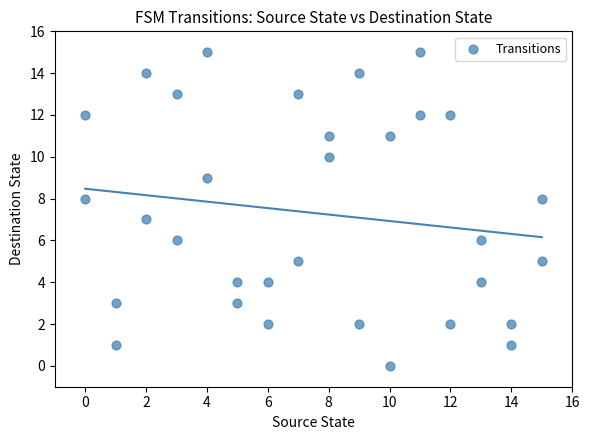

What is the range of X values (max minus min)?

15